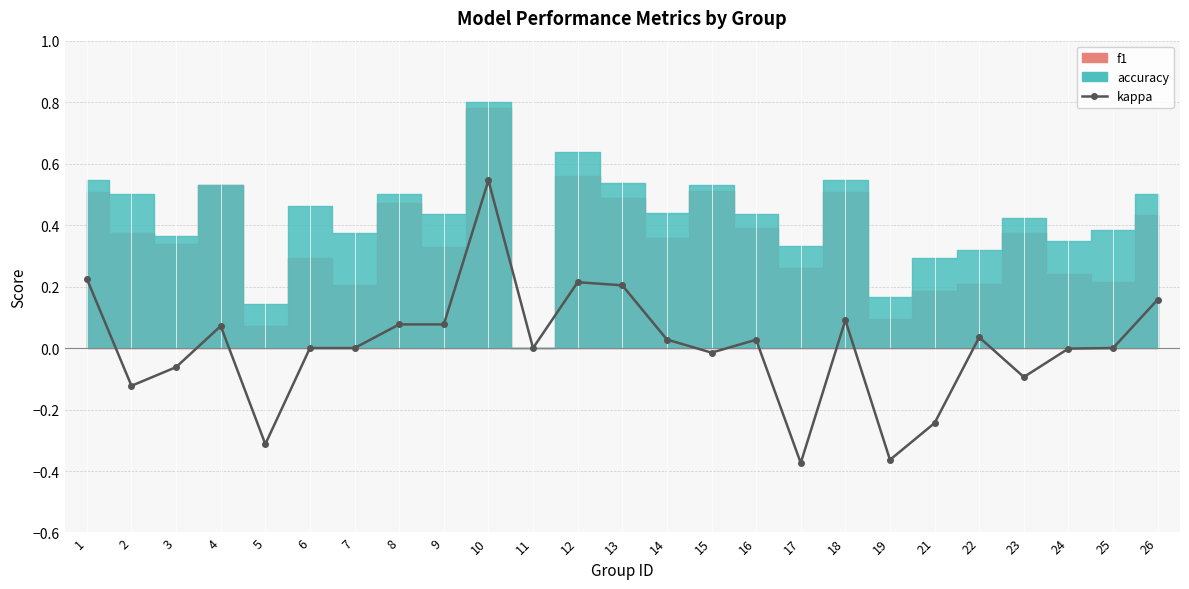

Reading left to right, extract all data points from this chart.

0.2	-0.1	-0.1	0.1	-0.3	0.0	0.0	0.1	0.1	0.5	0.0	0.2	0.2	0.0	-0.0	0.0	-0.4	0.1	-0.4	-0.2	0.0	-0.1	-0.0	0.0	0.2